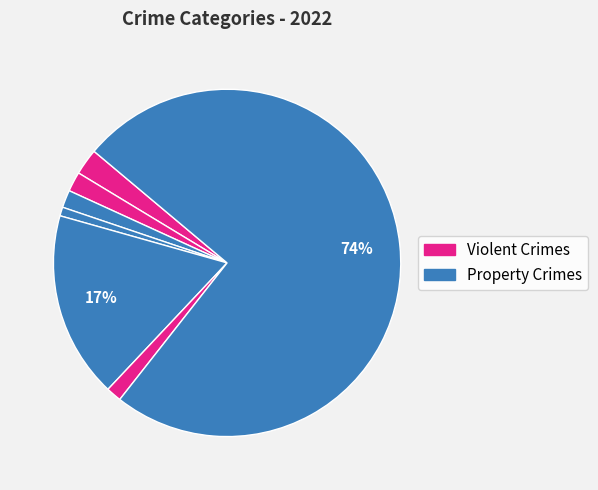

How many segments does this pie chart have?

7